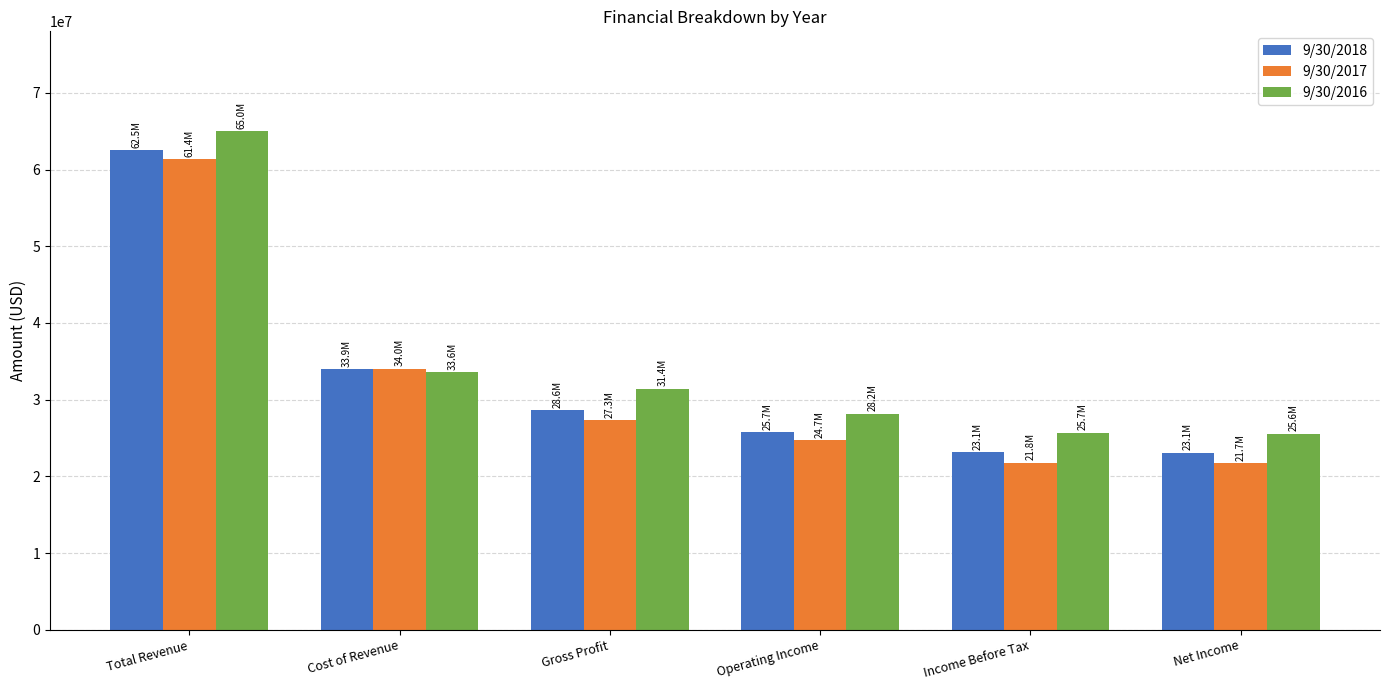

Is it true that 9/30/2018 equals 23096527 at Net Income?

True